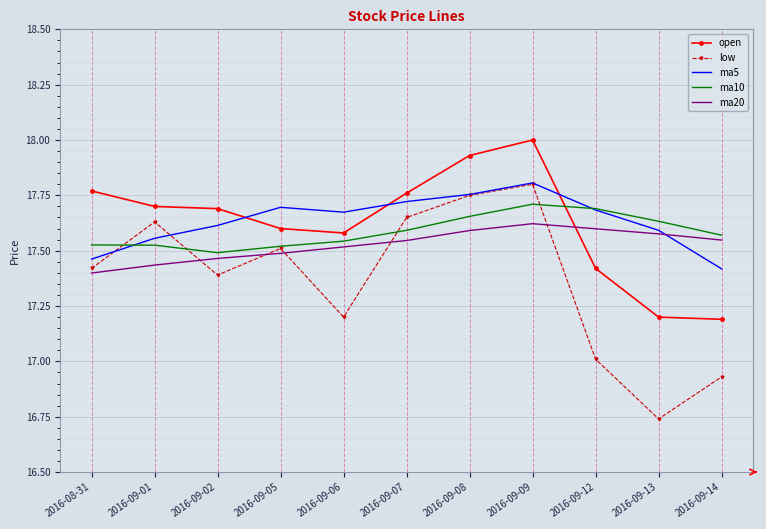

What is the total value across all series at 2016-09-01?

87.8